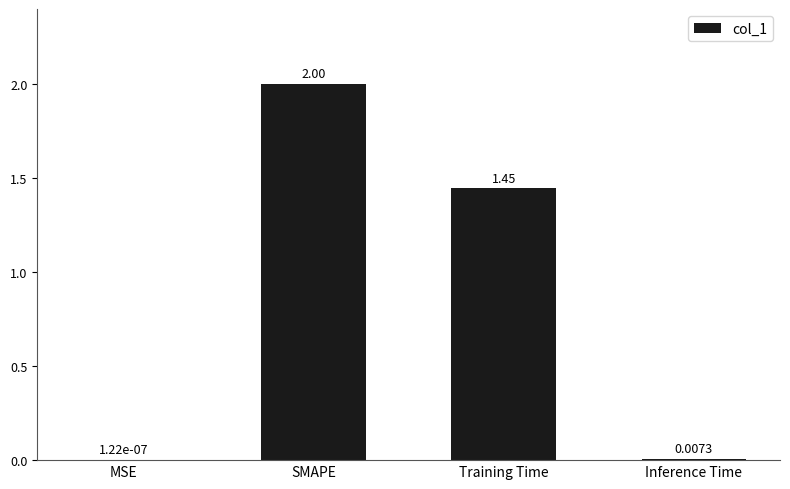

Where does the data first go above 1?

SMAPE